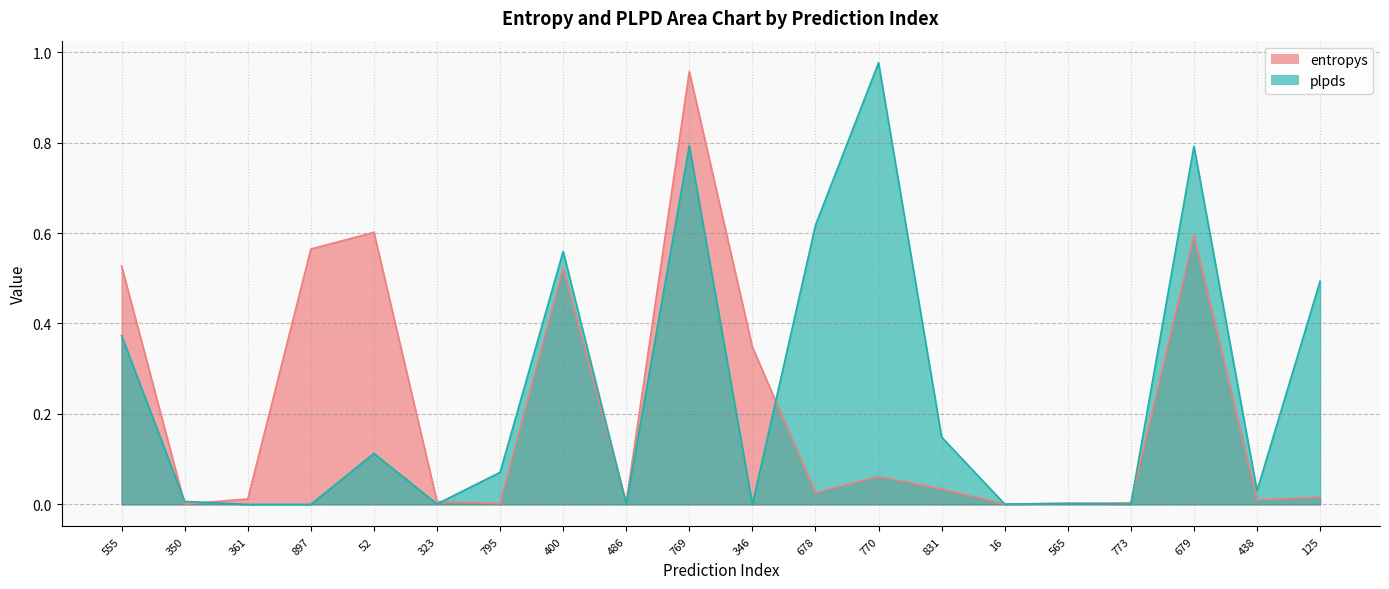

Between 795 and 831, which is larger?

831